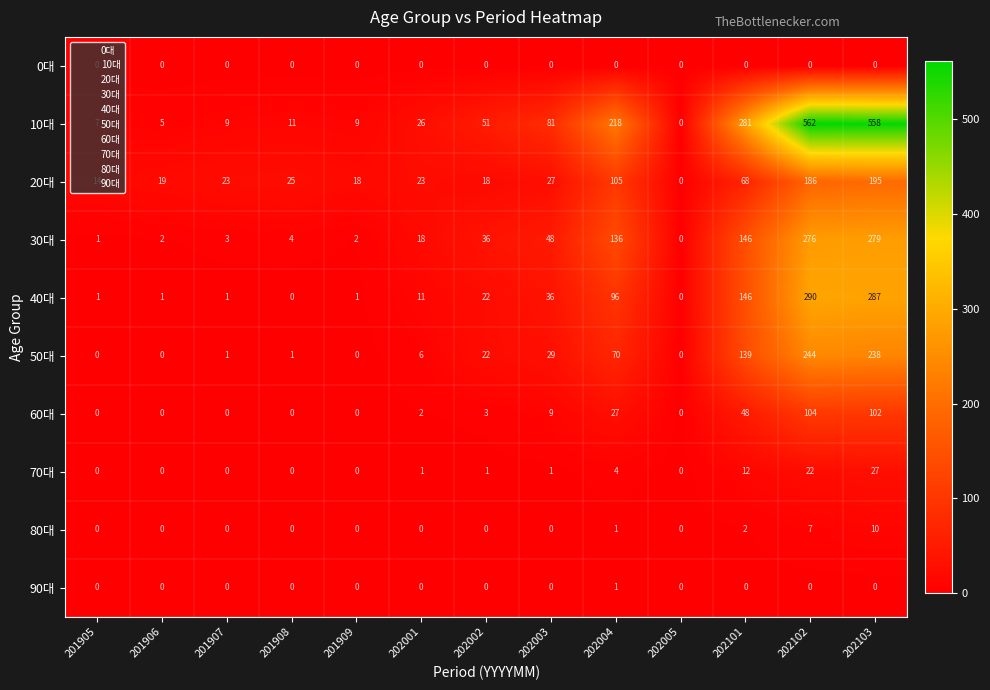

The 50대 series shows 46 at 202003. True or false?

False